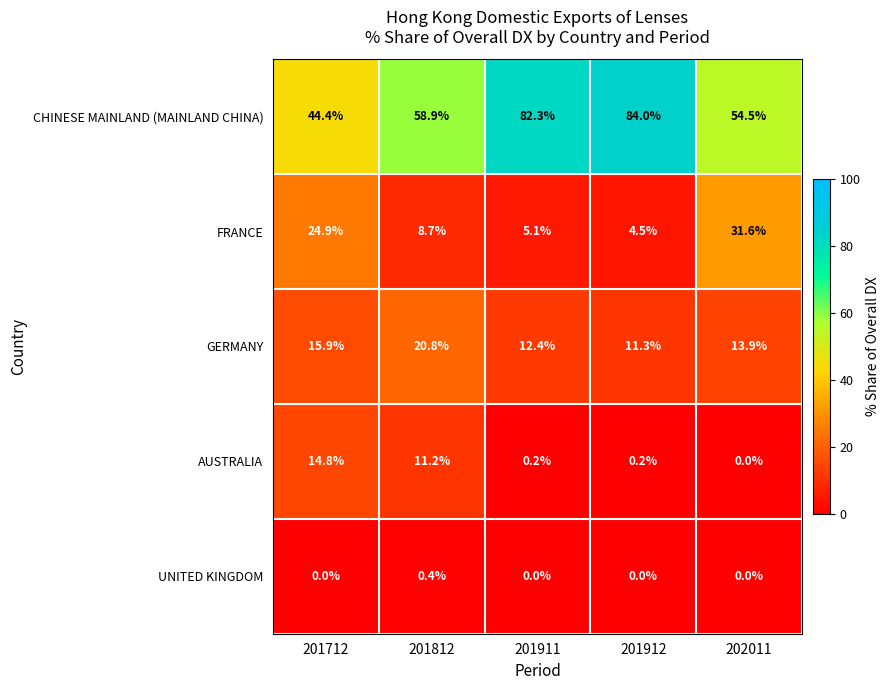

Reading left to right, what are all the values shown in this chart?

CHINESE MAINLAND (MAINLAND CHINA): 44.4	58.9	82.3	84.0	54.5
FRANCE: 24.9	8.7	5.1	4.5	31.6
GERMANY: 15.9	20.8	12.4	11.3	13.9
AUSTRALIA: 14.8	11.2	0.2	0.2	0.0
UNITED KINGDOM: 0.0	0.4	0.0	0.0	0.0